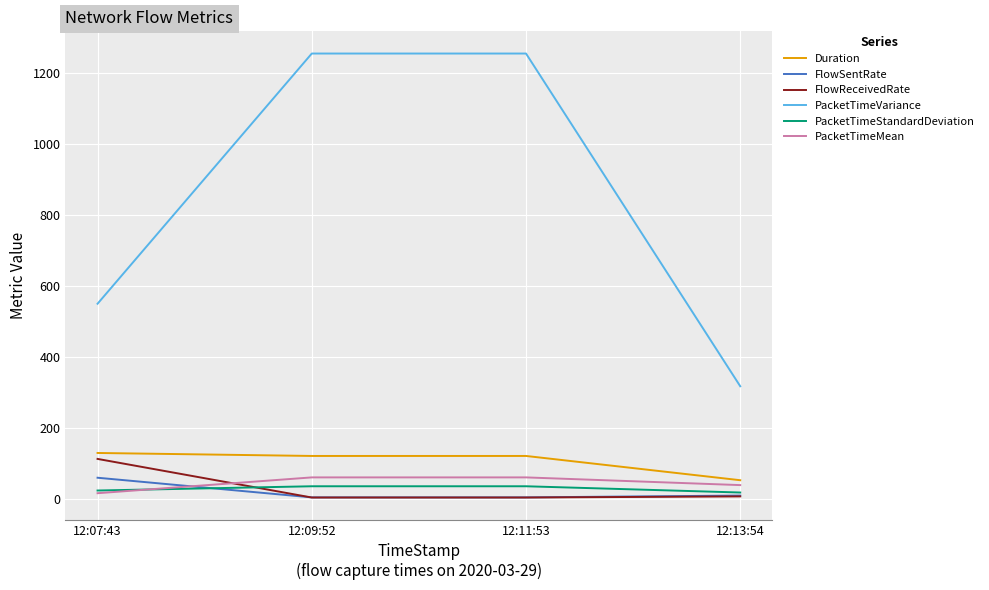

What is the sum of the FlowReceivedRate values at 12:09:52 and 12:13:54?

10.6